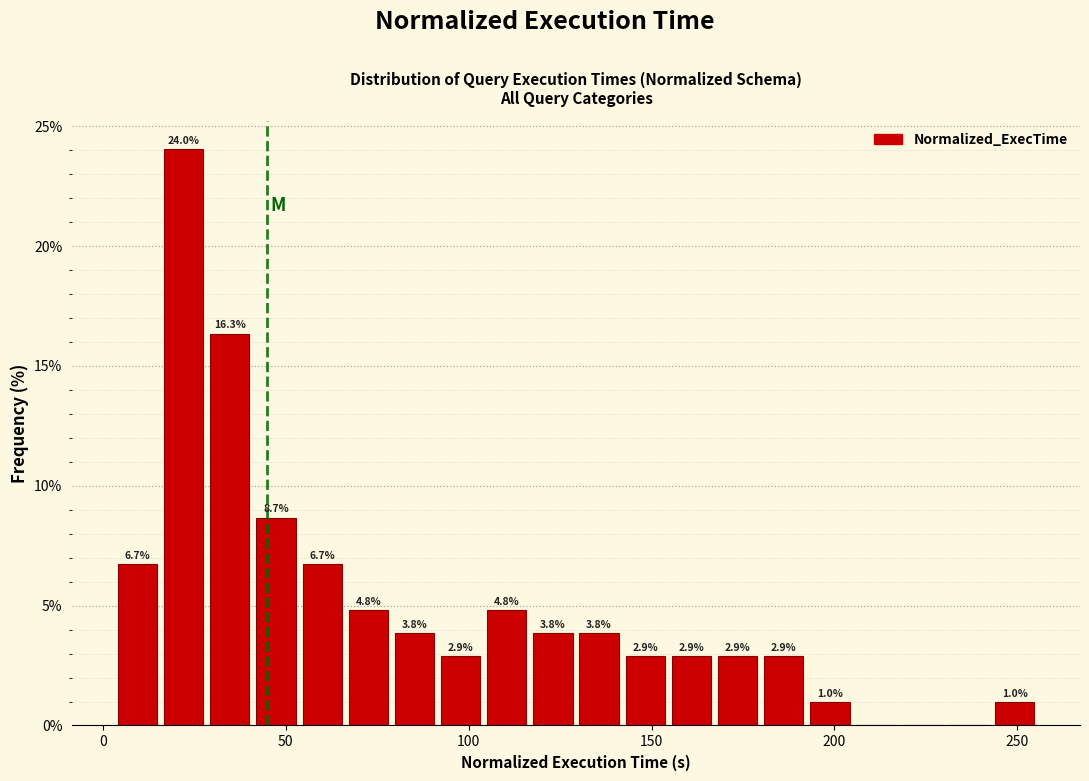

Around what value on the x-axis is the tallest bar? Give the approximate position of its centre, as read against the axis.

20